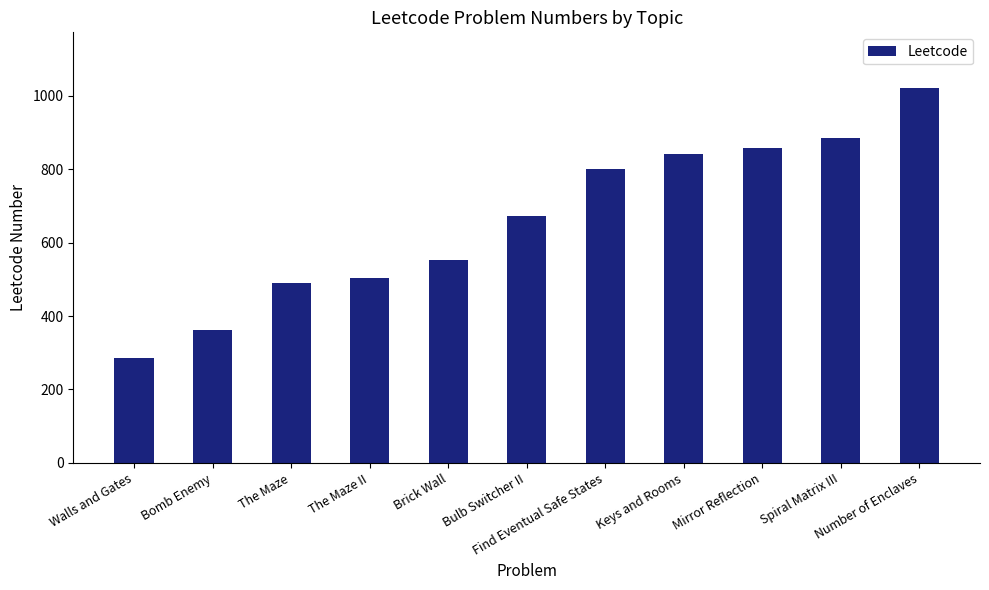

What is the ratio of the value at Mirror Reflection to the value at Keys and Rooms?

1.0